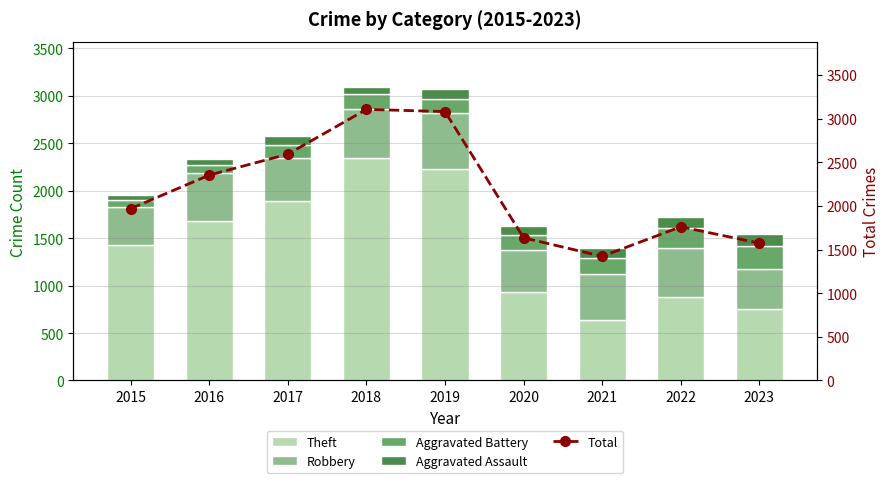

At which category is the sum across all series the highest?

2018